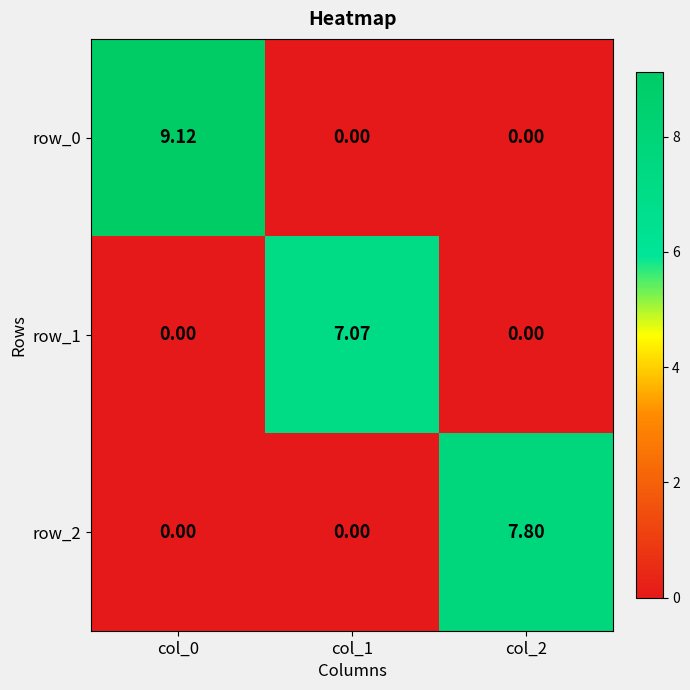

Is it true that row_2 equals 0.0 at col_1?

True